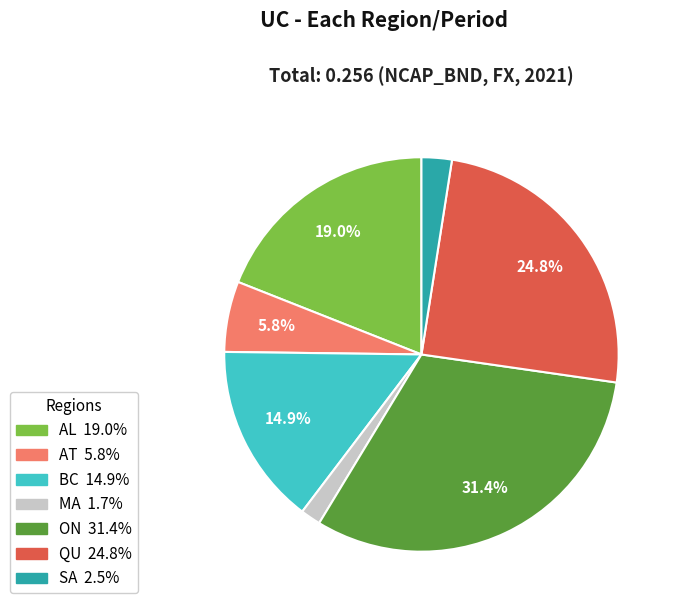

Rank the categories by value from highest to lowest.

ON, QU, AL, BC, AT, SA, MA